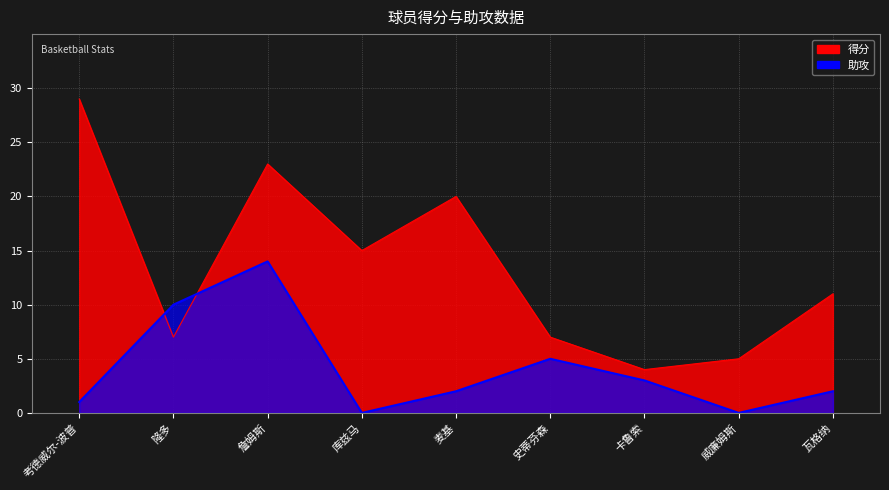

Read the 得分 value at 威廉姆斯.

5